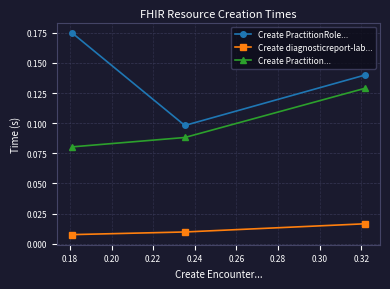

Which series has the largest range (max minus min)?

Create PractitionRole...